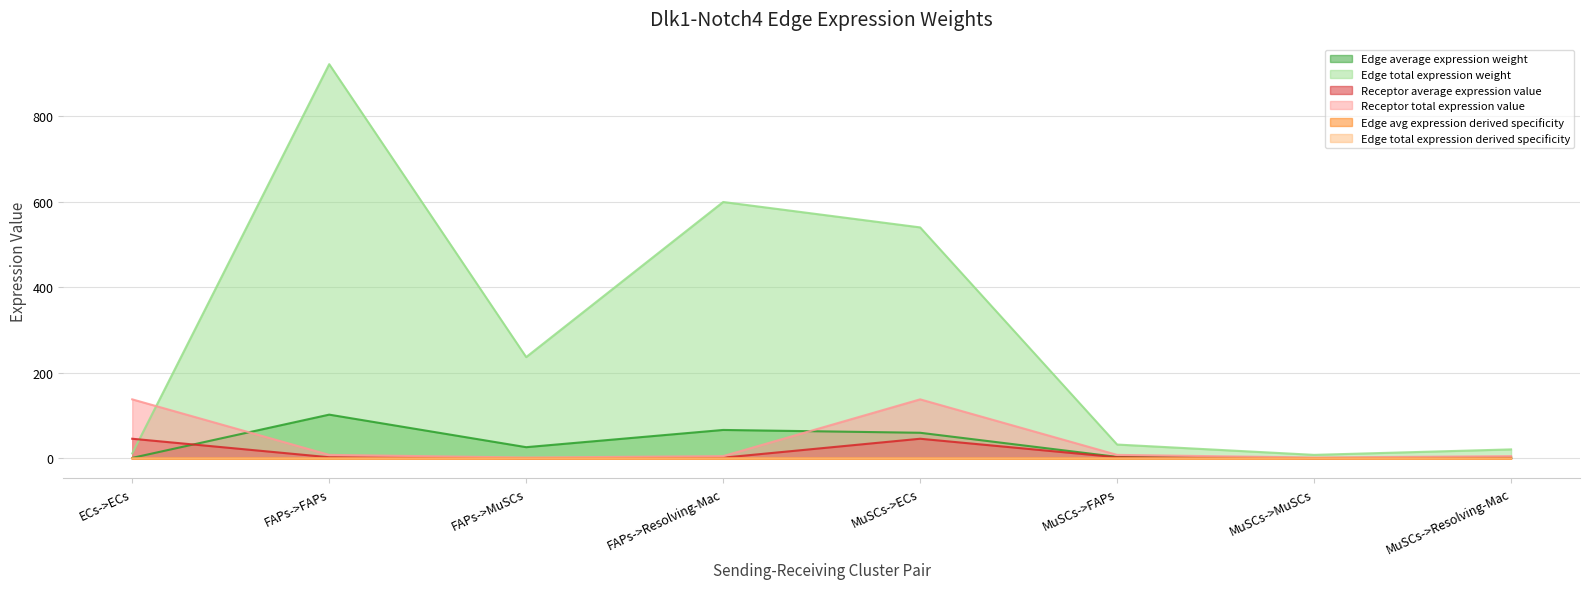

Reading left to right, what are all the values shown in this chart?

Edge average expression weight: 1.3	102.4	26.3	66.6	60.0	3.6	0.9	2.3
Edge total expression weight: 11.7	922.0	237.0	599.7	540.3	32.5	8.4	21.1
Receptor average expression value: 46.1	2.8	0.7	1.8	46.1	2.8	0.7	1.8
Receptor total expression value: 138.2	8.3	2.1	5.4	138.2	8.3	2.1	5.4
Edge avg expression derived specificity: 0.0	0.1	0.0	0.0	0.0	0.0	0.0	0.0
Edge total expression derived specificity: 0.0	0.1	0.0	0.0	0.0	0.0	0.0	0.0